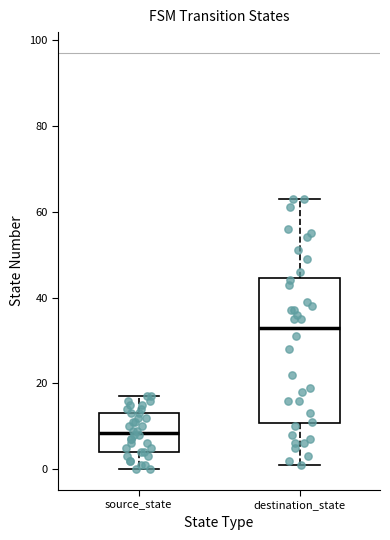

Reading left to right, read every box against the y-axis: the position of its median line, the range the box covers, and the ends of its whiskers. The values are not printed on the chart, so give them approximately, as read against the axis.

source_state: median 8, box 4 to 14, whiskers 0 to 18
destination_state: median 34, box 10 to 44, whiskers 2 to 64